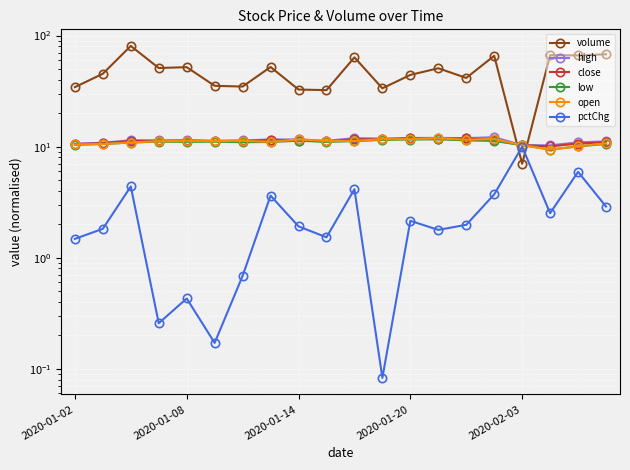

What is the value of the low point at the 16th from the left?

11.3